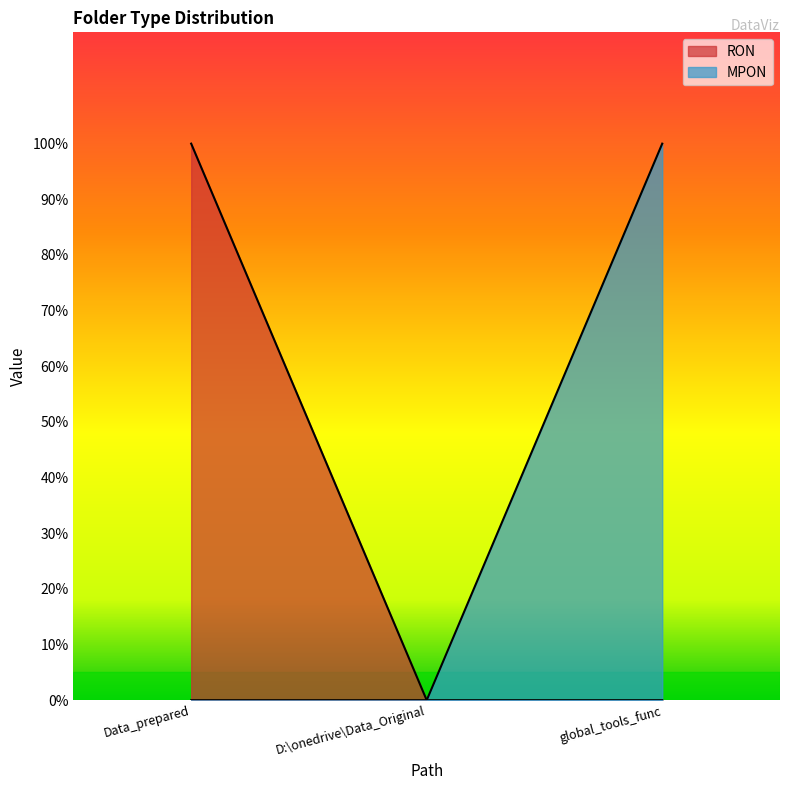

What is the greatest value displayed?

1